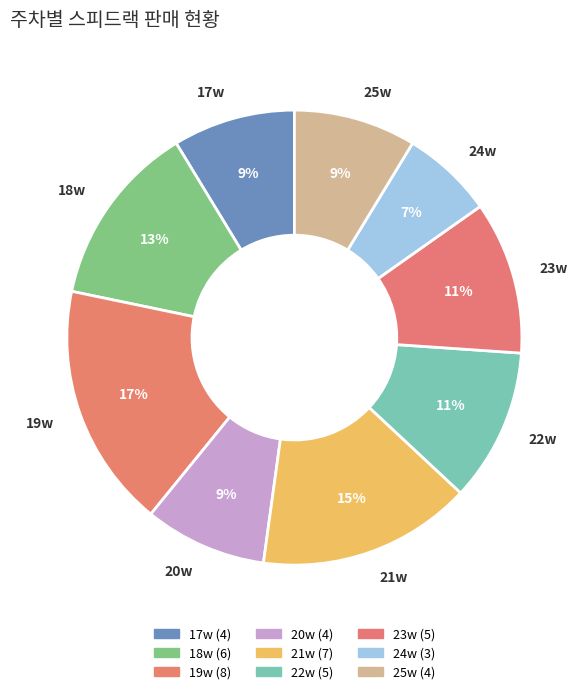

To the nearest percent, what is the combined percentage of 18w and 24w?

20%